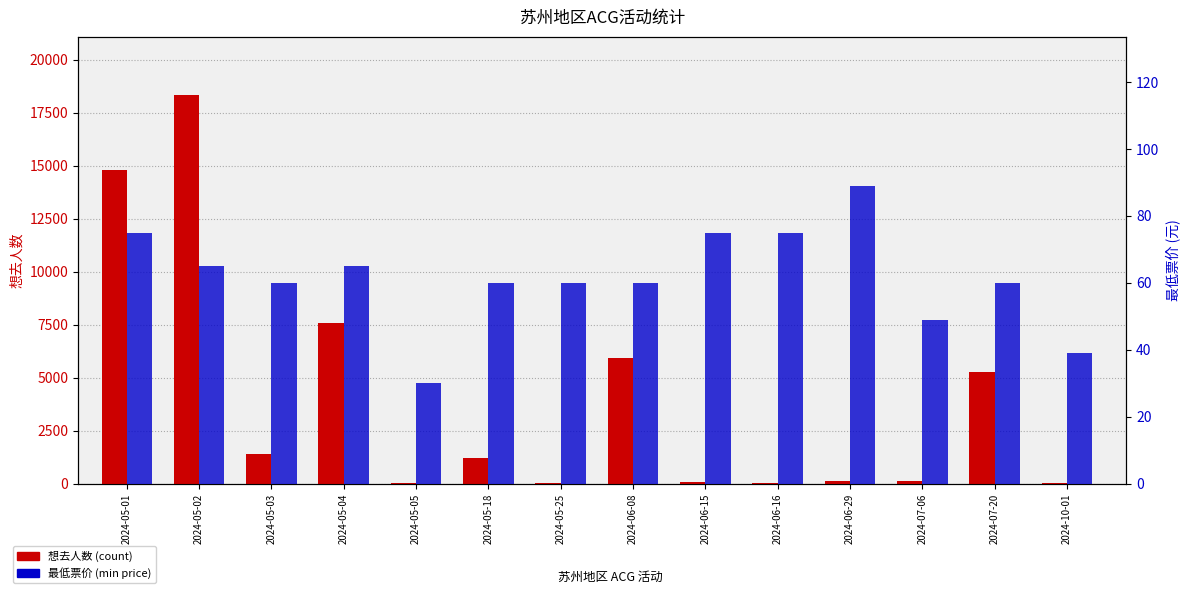

What is the difference between the second highest and minimum values in the 最低票价 series?

45